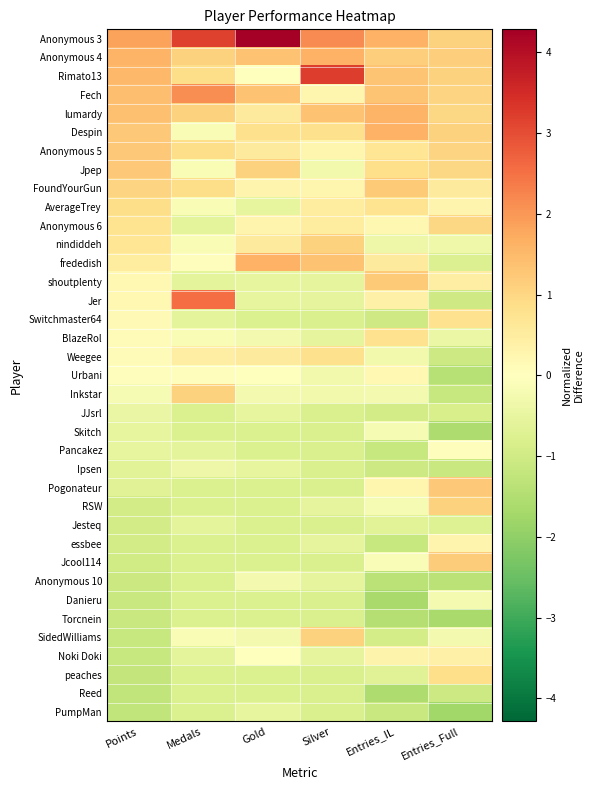

Reading left to right, extract all data points from this chart.

Anonymous 3: Points=1.9	Medals=3.2	Gold=4.3	Silver=2.2	Entries_IL=1.6	Entries_Full=1.1
Anonymous 4: Points=1.6	Medals=1.1	Gold=1.4	Silver=1.6	Entries_IL=1.1	Entries_Full=1.2
Rimato13: Points=1.5	Medals=0.9	Gold=0.0	Silver=3.2	Entries_IL=1.3	Entries_Full=1.1
Fech: Points=1.4	Medals=2.1	Gold=1.4	Silver=0.3	Entries_IL=1.3	Entries_Full=1.1
lumardy: Points=1.4	Medals=1.1	Gold=0.6	Silver=1.3	Entries_IL=1.6	Entries_Full=1.0
Despin: Points=1.3	Medals=-0.2	Gold=0.8	Silver=0.8	Entries_IL=1.6	Entries_Full=1.1
Anonymous 5: Points=1.3	Medals=0.9	Gold=0.6	Silver=0.3	Entries_IL=0.7	Entries_Full=1.1
Jpep: Points=1.3	Medals=-0.2	Gold=1.1	Silver=-0.3	Entries_IL=0.9	Entries_Full=1.0
FoundYourGun: Points=1.1	Medals=0.9	Gold=0.3	Silver=0.3	Entries_IL=1.2	Entries_Full=0.5
AverageTrey: Points=0.9	Medals=-0.2	Gold=-0.5	Silver=0.5	Entries_IL=0.7	Entries_Full=0.3
Anonymous 6: Points=0.7	Medals=-0.6	Gold=0.3	Silver=0.5	Entries_IL=0.2	Entries_Full=1.0
nindiddeh: Points=0.7	Medals=-0.2	Gold=0.6	Silver=1.1	Entries_IL=-0.4	Entries_Full=-0.4
frededish: Points=0.5	Medals=0.0	Gold=1.6	Silver=1.3	Entries_IL=0.6	Entries_Full=-0.8
shoutplenty: Points=0.2	Medals=-0.6	Gold=-0.5	Silver=-0.5	Entries_IL=1.2	Entries_Full=0.4
Jer: Points=0.2	Medals=2.5	Gold=-0.5	Silver=-0.5	Entries_IL=0.4	Entries_Full=-1.0
Switchmaster64: Points=0.2	Medals=-0.6	Gold=-0.8	Silver=-0.8	Entries_IL=-1.0	Entries_Full=0.8
BlazeRol: Points=0.1	Medals=-0.2	Gold=-0.2	Silver=-0.5	Entries_IL=0.8	Entries_Full=-0.4
Weegee: Points=0.1	Medals=0.5	Gold=0.6	Silver=0.8	Entries_IL=-0.3	Entries_Full=-1.1
Urbani: Points=0.0	Medals=0.0	Gold=0.0	Silver=-0.3	Entries_IL=0.2	Entries_Full=-1.4
Inkstar: Points=-0.2	Medals=1.1	Gold=-0.2	Silver=-0.3	Entries_IL=-0.2	Entries_Full=-1.2
JJsrl: Points=-0.5	Medals=-0.8	Gold=-0.5	Silver=-0.8	Entries_IL=-1.0	Entries_Full=-0.9
Skitch: Points=-0.5	Medals=-0.8	Gold=-0.8	Silver=-0.8	Entries_IL=-0.2	Entries_Full=-1.6
Pancakez: Points=-0.5	Medals=-0.6	Gold=-0.8	Silver=-0.8	Entries_IL=-1.2	Entries_Full=0.0
Ipsen: Points=-0.7	Medals=-0.4	Gold=-0.5	Silver=-0.8	Entries_IL=-1.1	Entries_Full=-1.1
Pogonateur: Points=-0.7	Medals=-0.8	Gold=-0.8	Silver=-0.8	Entries_IL=0.3	Entries_Full=1.3
RSW: Points=-0.9	Medals=-0.8	Gold=-0.8	Silver=-0.5	Entries_IL=-0.2	Entries_Full=1.1
Jesteq: Points=-1.0	Medals=-0.6	Gold=-0.8	Silver=-0.8	Entries_IL=-0.6	Entries_Full=-0.7
essbee: Points=-1.0	Medals=-0.8	Gold=-0.8	Silver=-0.5	Entries_IL=-1.2	Entries_Full=0.3
Jcool114: Points=-1.0	Medals=-0.8	Gold=-0.8	Silver=-0.8	Entries_IL=-0.1	Entries_Full=1.2
Anonymous 10: Points=-1.1	Medals=-0.8	Gold=-0.2	Silver=-0.5	Entries_IL=-1.3	Entries_Full=-1.4
Danieru: Points=-1.1	Medals=-0.8	Gold=-0.8	Silver=-0.8	Entries_IL=-1.7	Entries_Full=-0.2
Torcnein: Points=-1.1	Medals=-0.8	Gold=-0.8	Silver=-0.8	Entries_IL=-1.5	Entries_Full=-1.7
SidedWilliams: Points=-1.2	Medals=-0.2	Gold=-0.2	Silver=1.1	Entries_IL=-0.9	Entries_Full=-0.3
Noki Doki: Points=-1.2	Medals=-0.6	Gold=0.0	Silver=-0.5	Entries_IL=0.3	Entries_Full=0.4
peaches: Points=-1.2	Medals=-0.8	Gold=-0.8	Silver=-0.8	Entries_IL=-0.7	Entries_Full=0.8
Reed: Points=-1.2	Medals=-0.8	Gold=-0.8	Silver=-0.8	Entries_IL=-1.5	Entries_Full=-1.1
PumpMan: Points=-1.3	Medals=-0.8	Gold=-0.5	Silver=-0.8	Entries_IL=-1.1	Entries_Full=-1.8